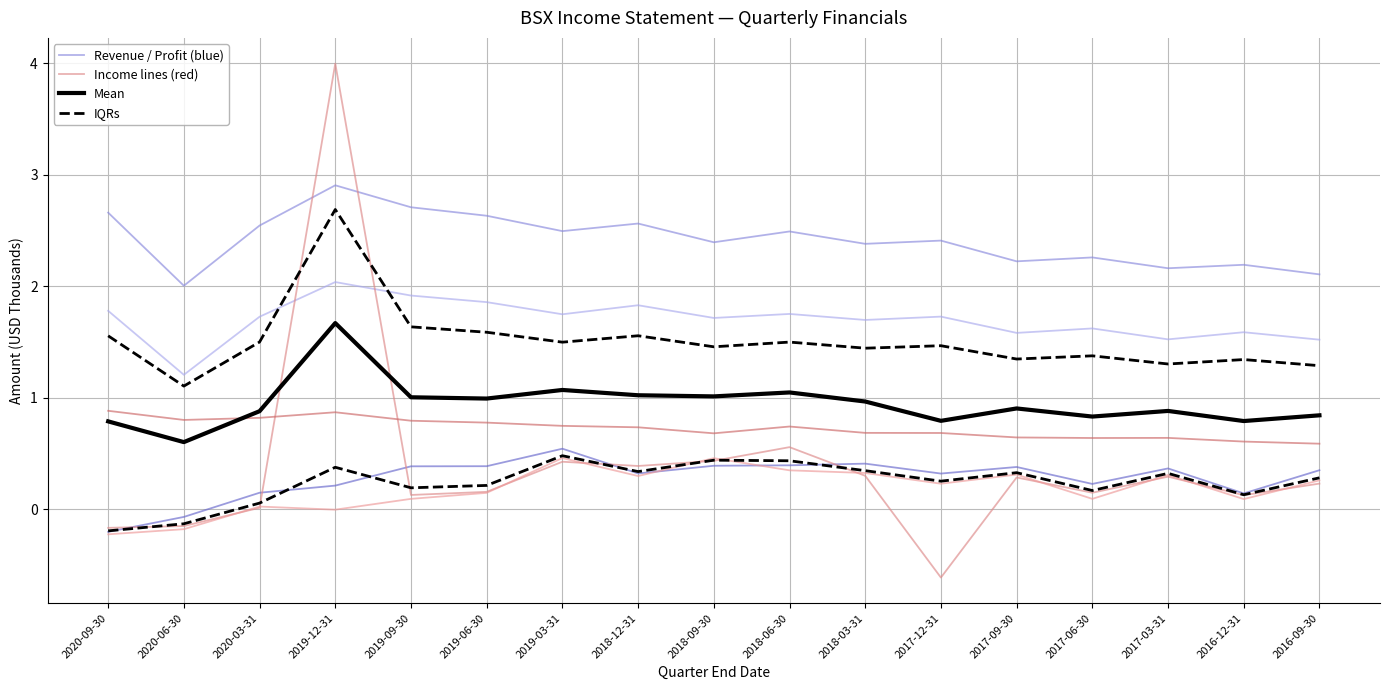

Which has a higher value, 2017-03-31 or 2018-03-31?

2018-03-31